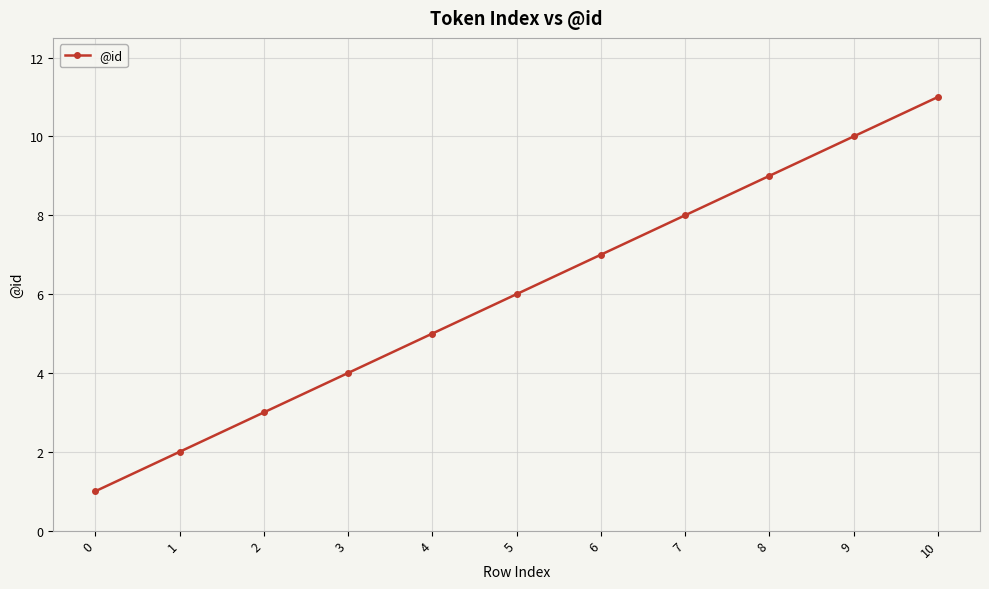

Which category has the highest value across all series?

10